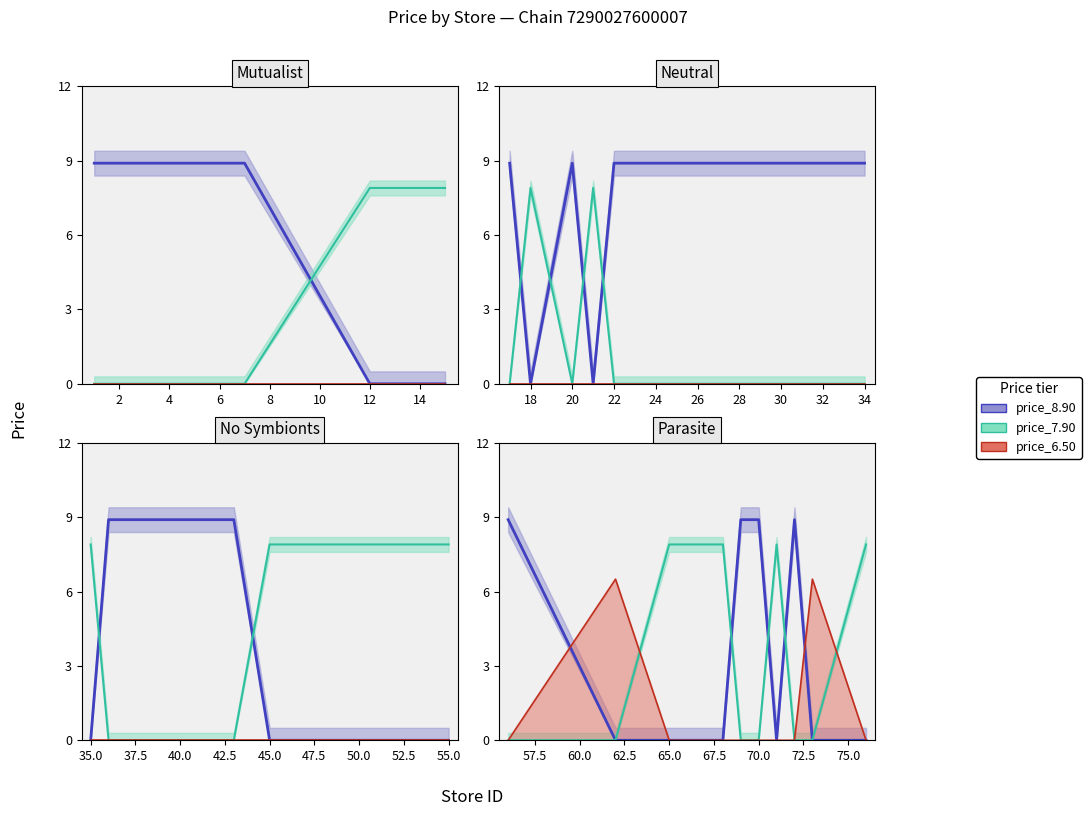

Rank the series by their maximum value, from lowest to highest.

price_6.50, price_7.90, price_8.90